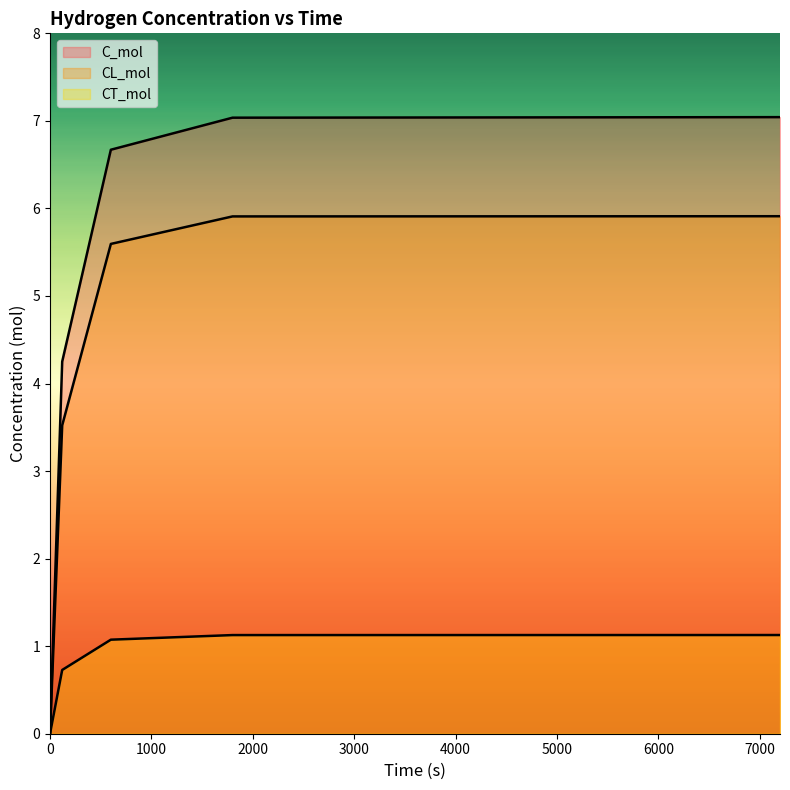

What value does the C_mol series have at 600?

6.7